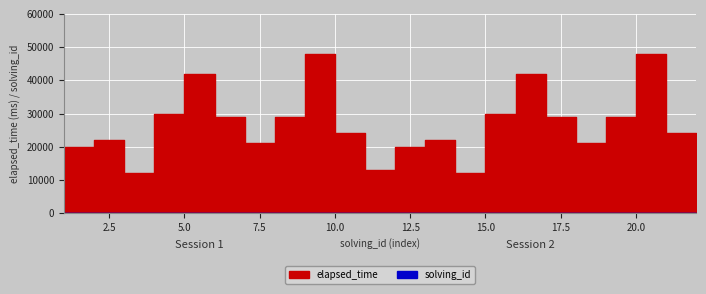

The elapsed_time series shows 42000 at 17. True or false?

True